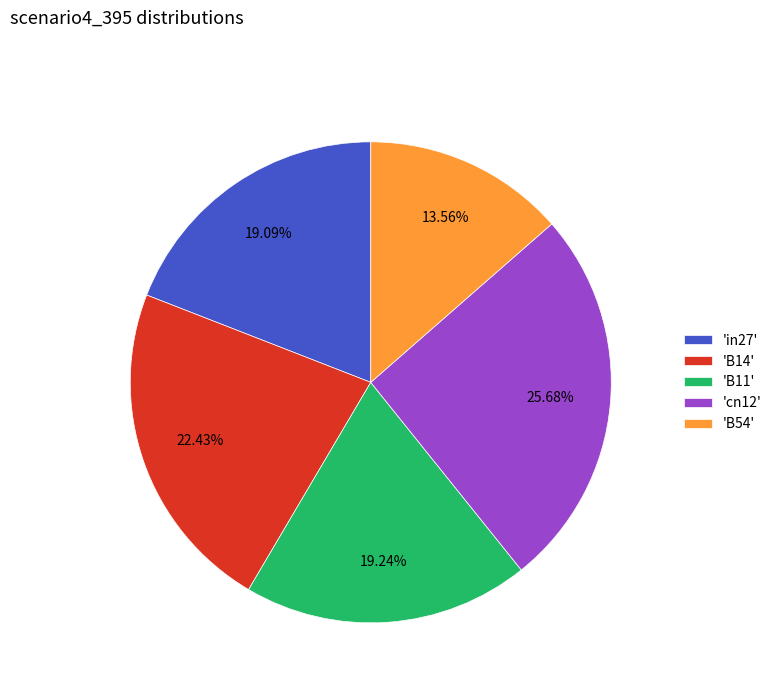

Combined, do 'in27' and 'B11' account for over 50%?

No